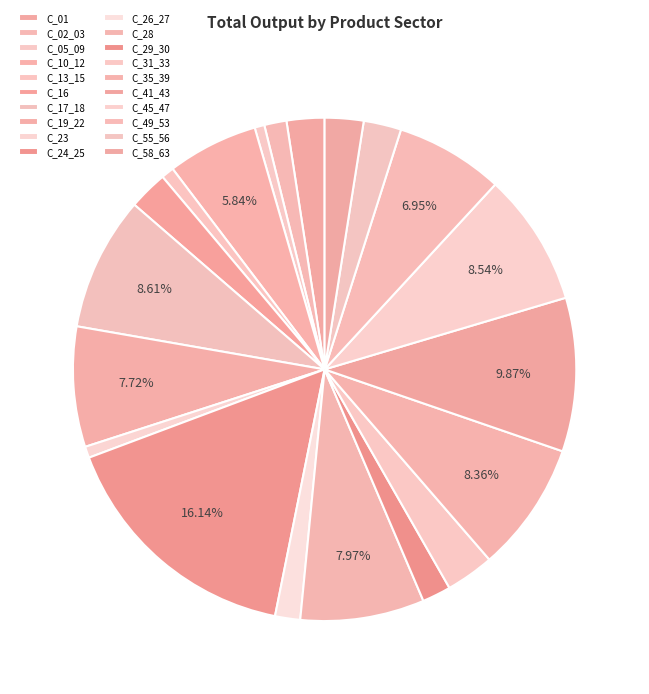

Which has a higher value, C_45_47 or C_01?

C_45_47